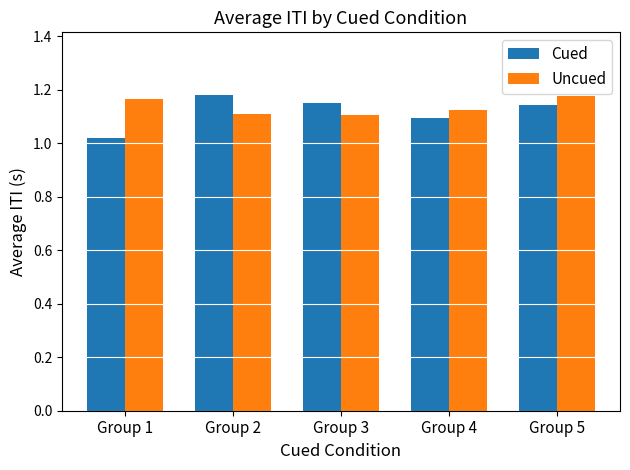

At how many categories does at least one series exceed 1?

5